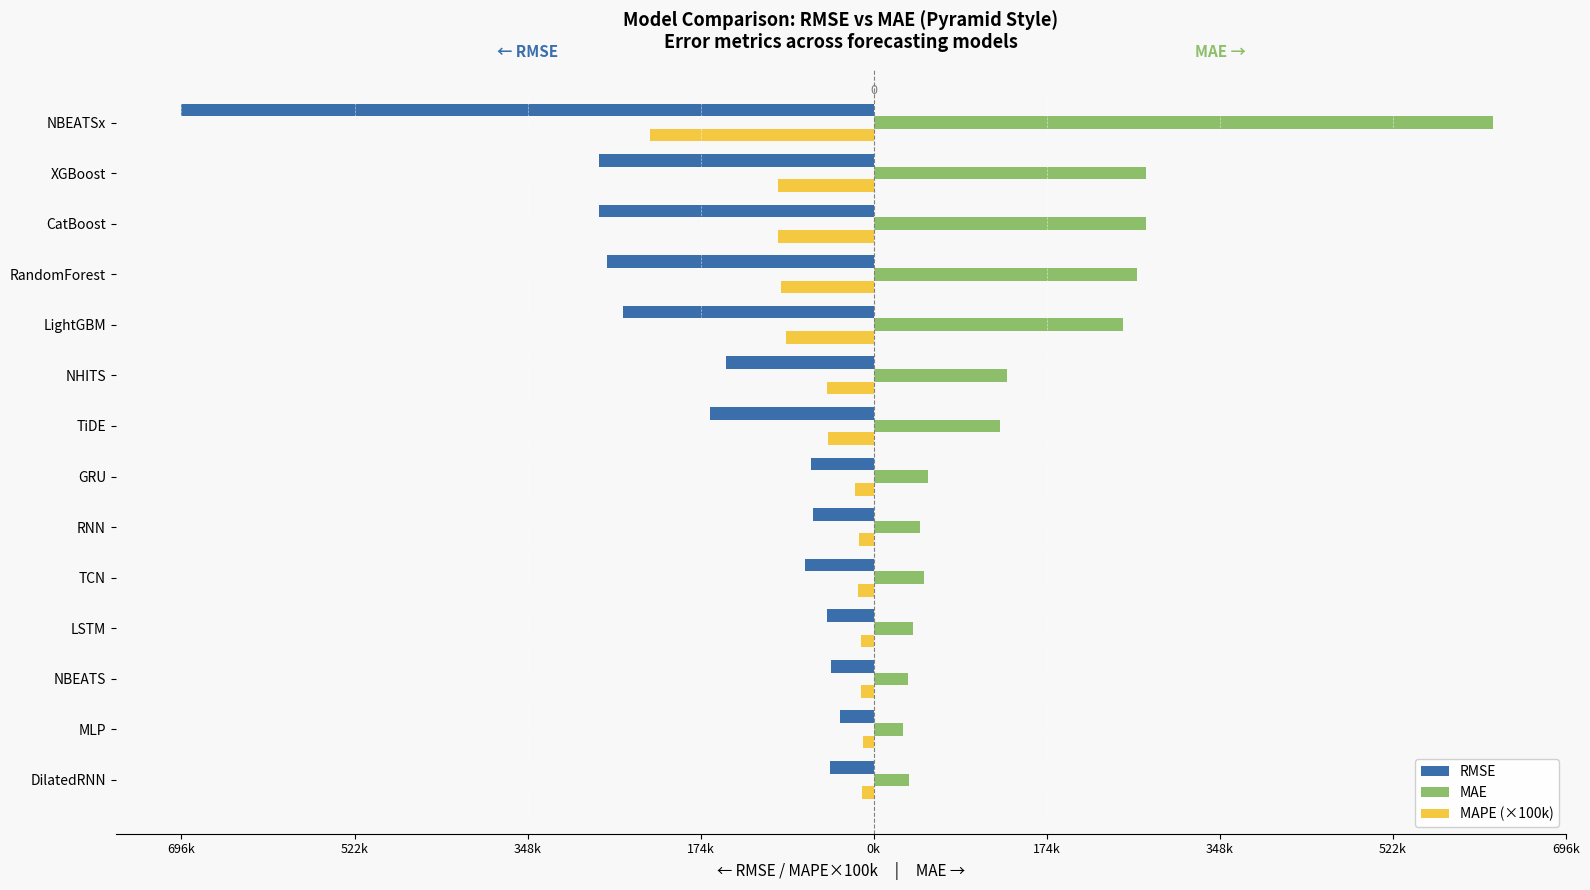

What are all the series names shown in the legend?

RMSE, MAE, MAPE (×100k)